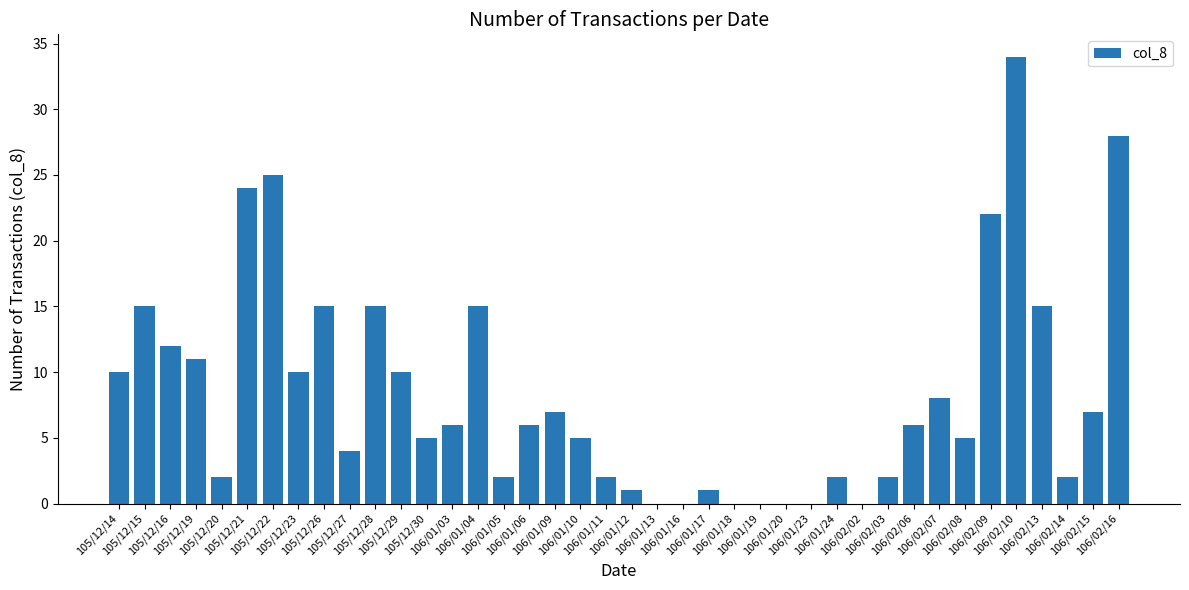

How many categories are shown in the chart?

40